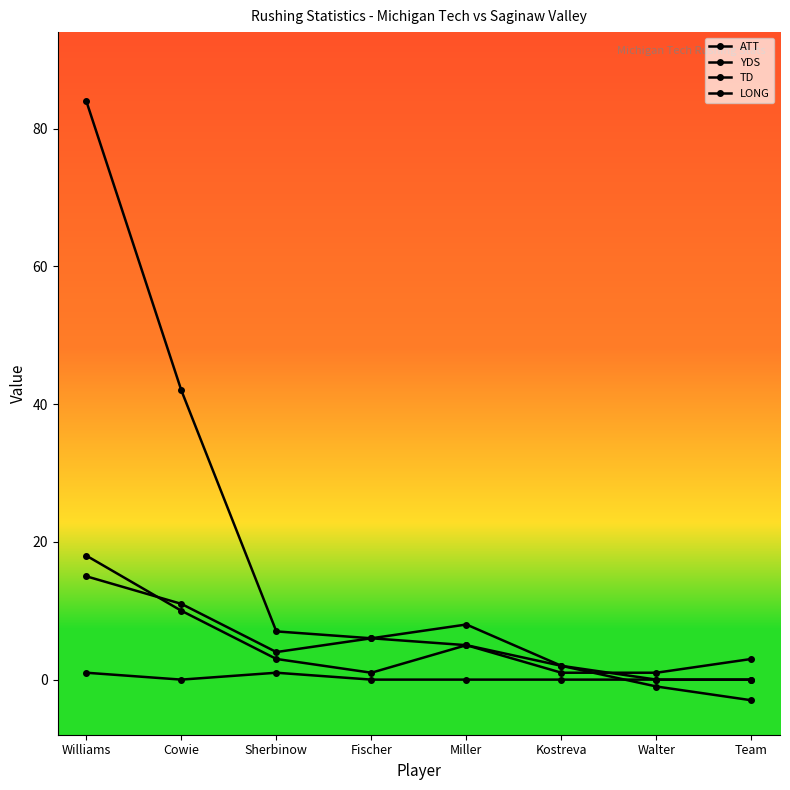

How many interior local peaks does the TD series have?

1